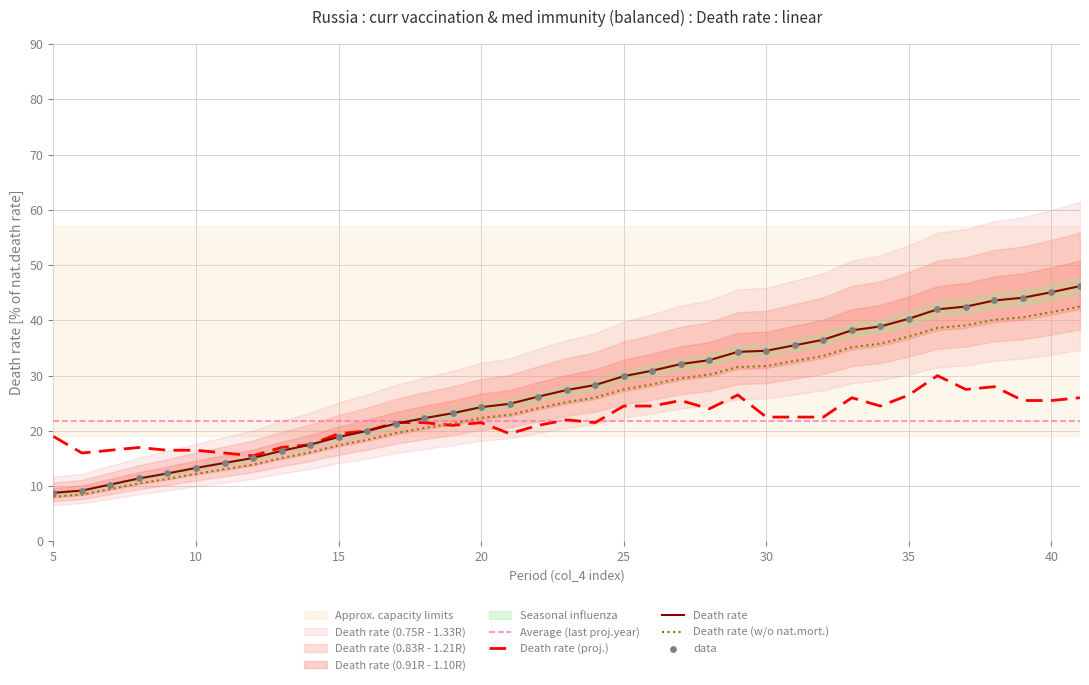

Is the value of col_3 at 37 greater than the value of col_2 at 20?

Yes